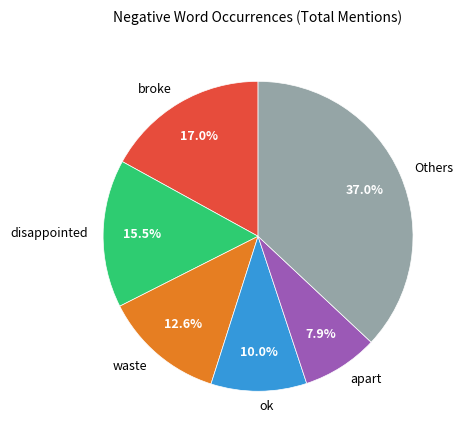

Approximately how many times larger is the value at disappointed compared to broke?

0.9